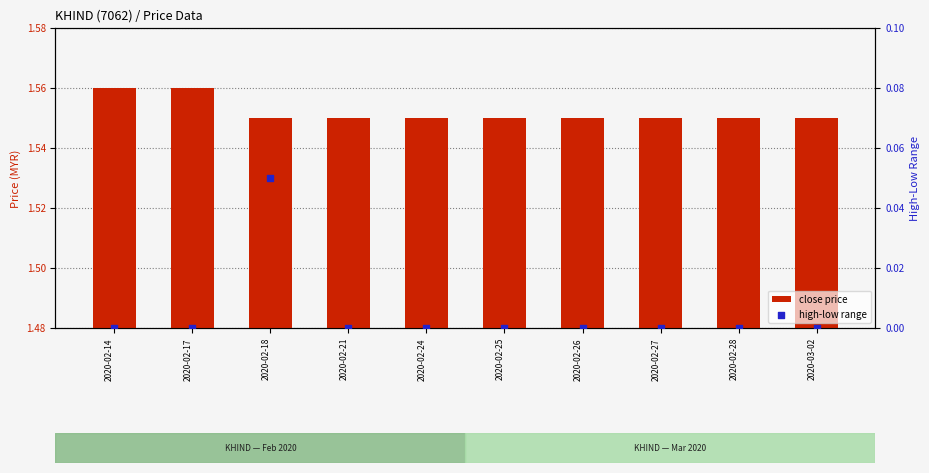

What are all the series names shown in the legend?

close price, high-low range